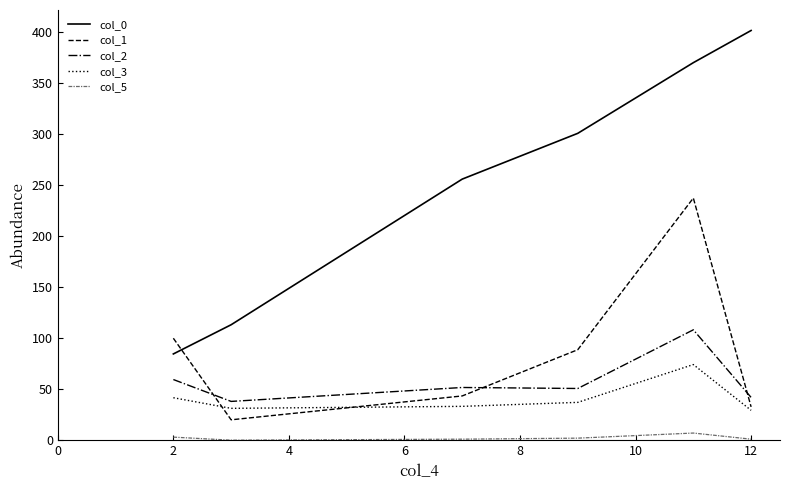

True or false: col_5 and col_1 intersect in this chart.

False